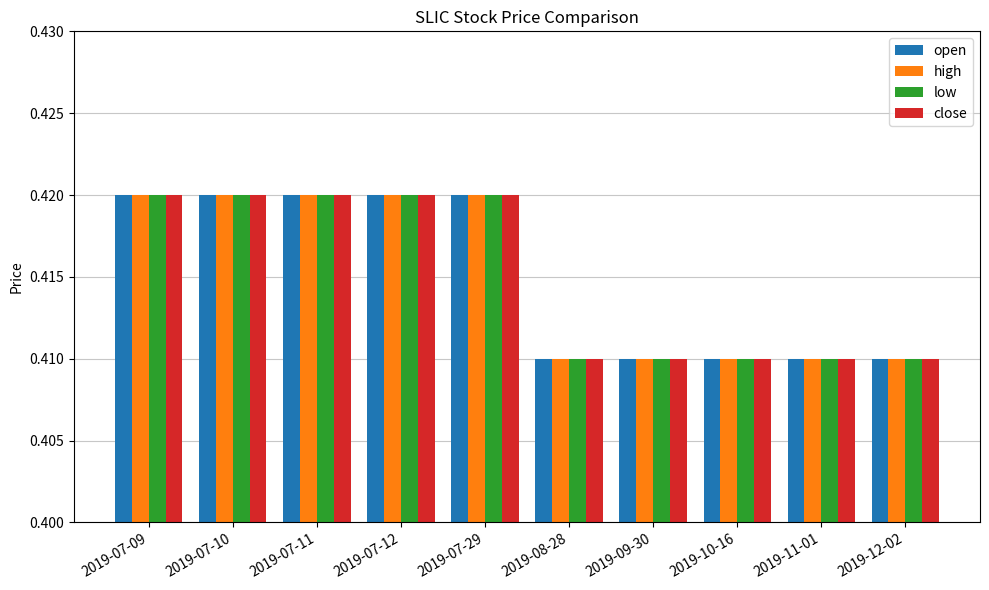

True or false: high has a value of 0.2 at 2019-12-02.

False